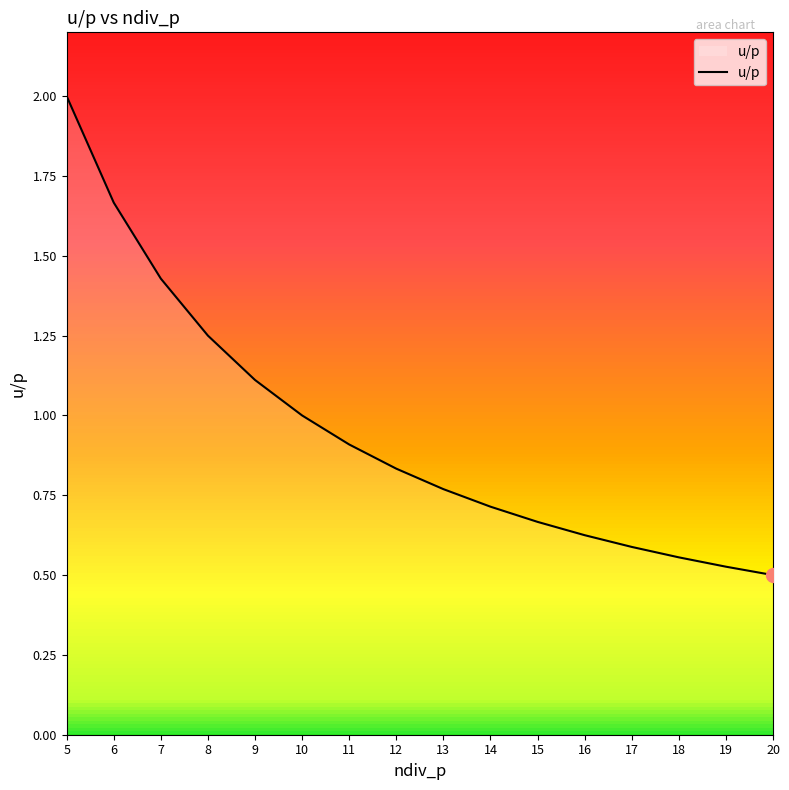

What is the sum of all values?

15.1